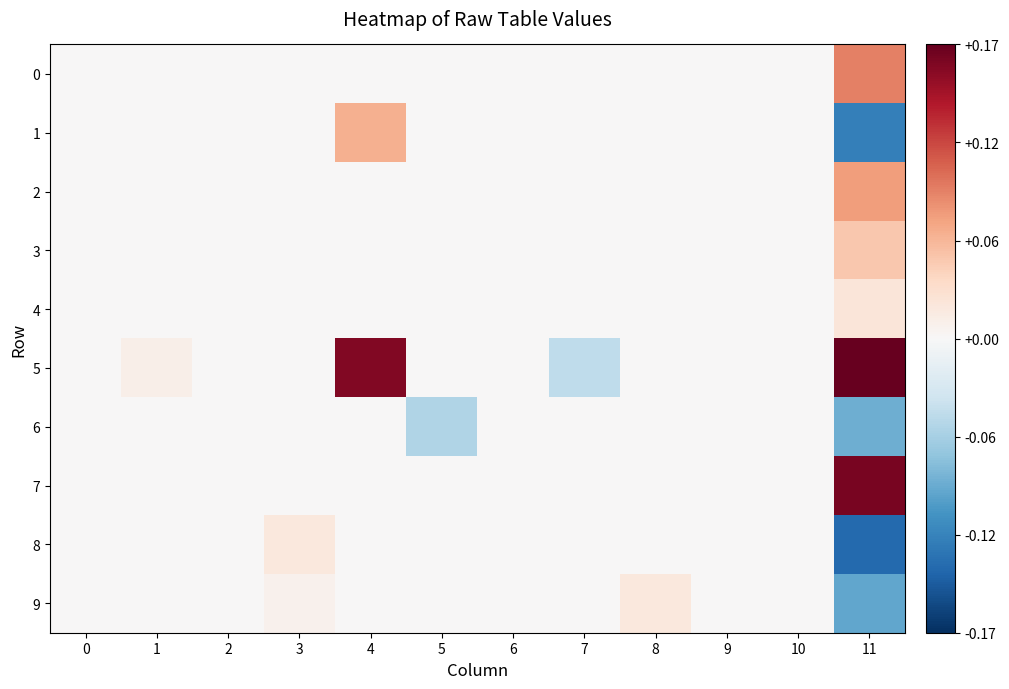

Rank the series at 11 from lowest to highest value.

8, 1, 9, 6, 4, 3, 2, 0, 7, 5